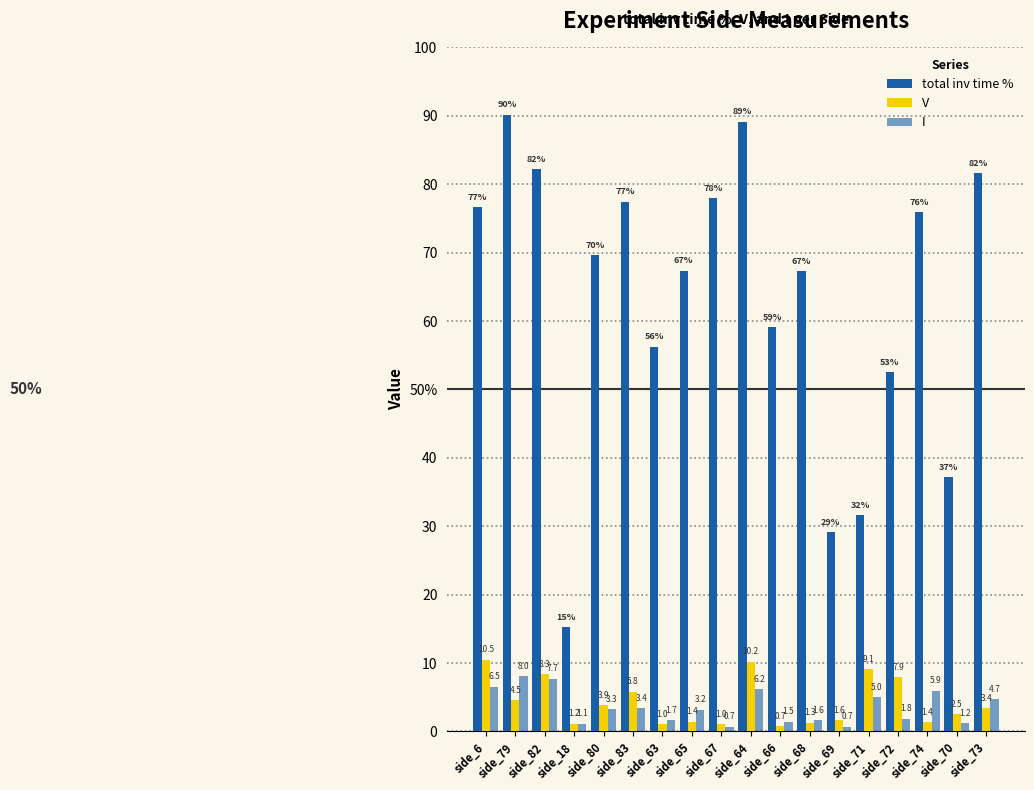

Are the bars horizontal?

No